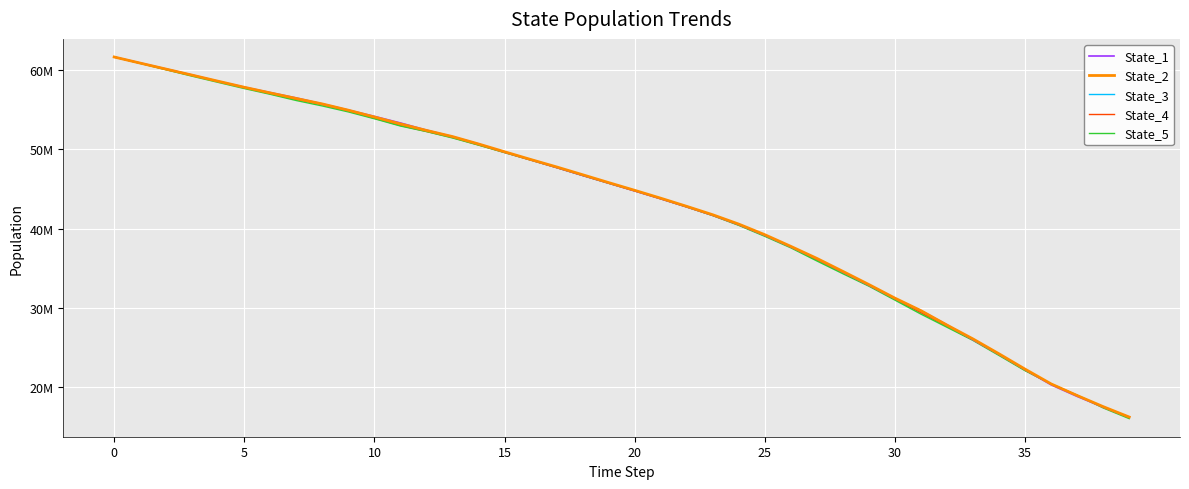

What are all the series names shown in the legend?

State_1, State_2, State_3, State_4, State_5